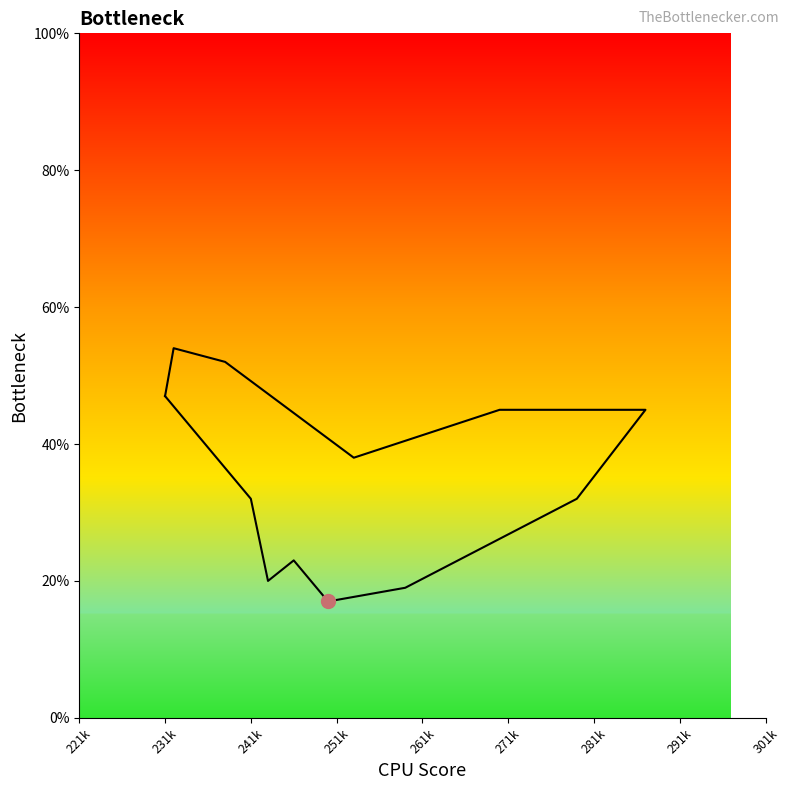

What is the maximum value shown in the chart?

54